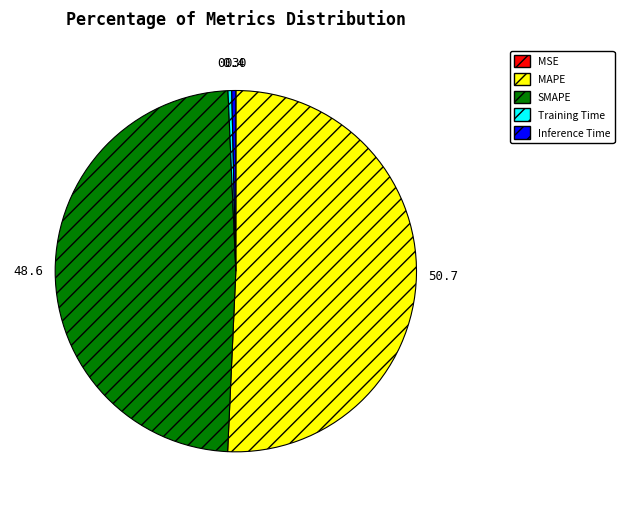

Does any single category account for the majority?

Yes